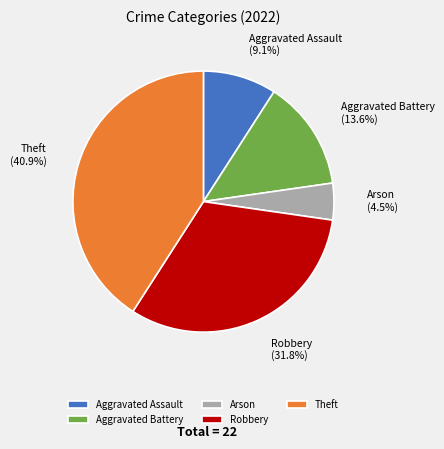

Do Aggravated Assault and Robbery together represent more than half of the pie?

No